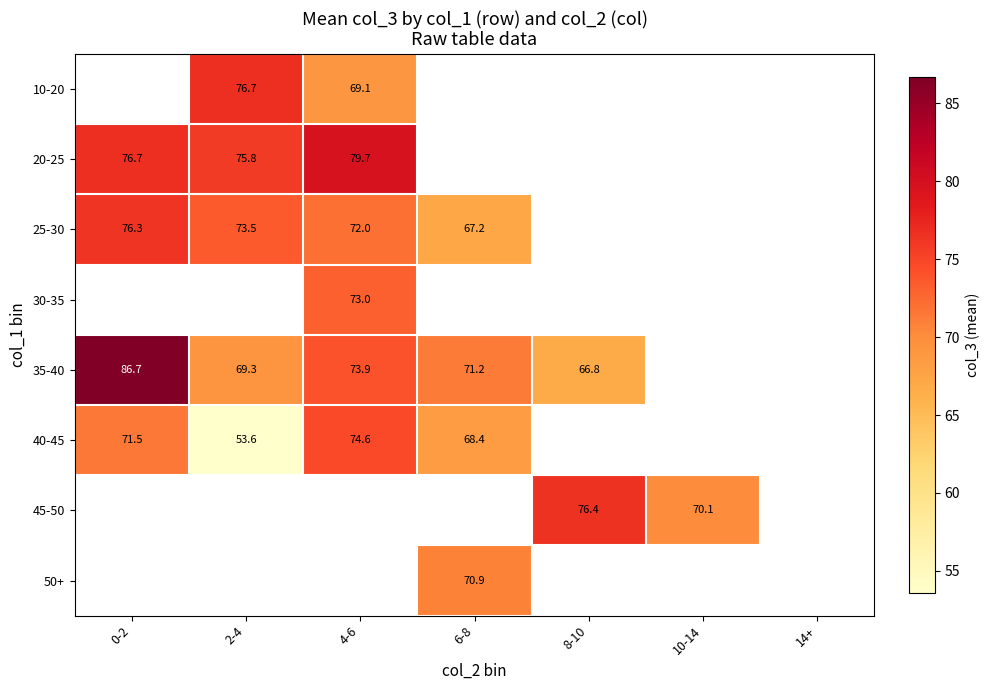

The 40-45 series shows 74.6 at 4-6. True or false?

True